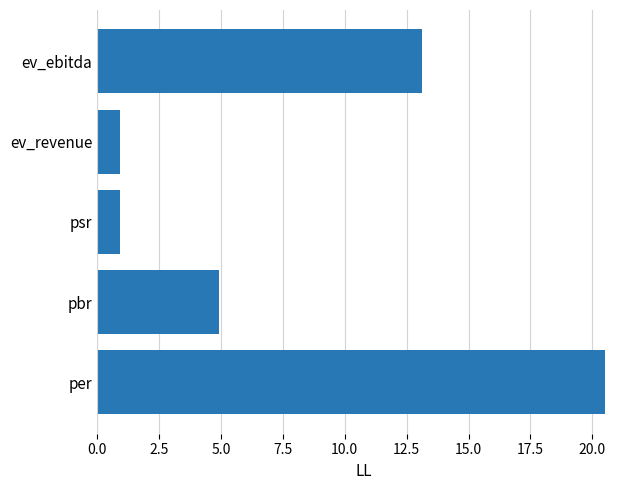

True or false: the data shows 0.9 at psr.

True